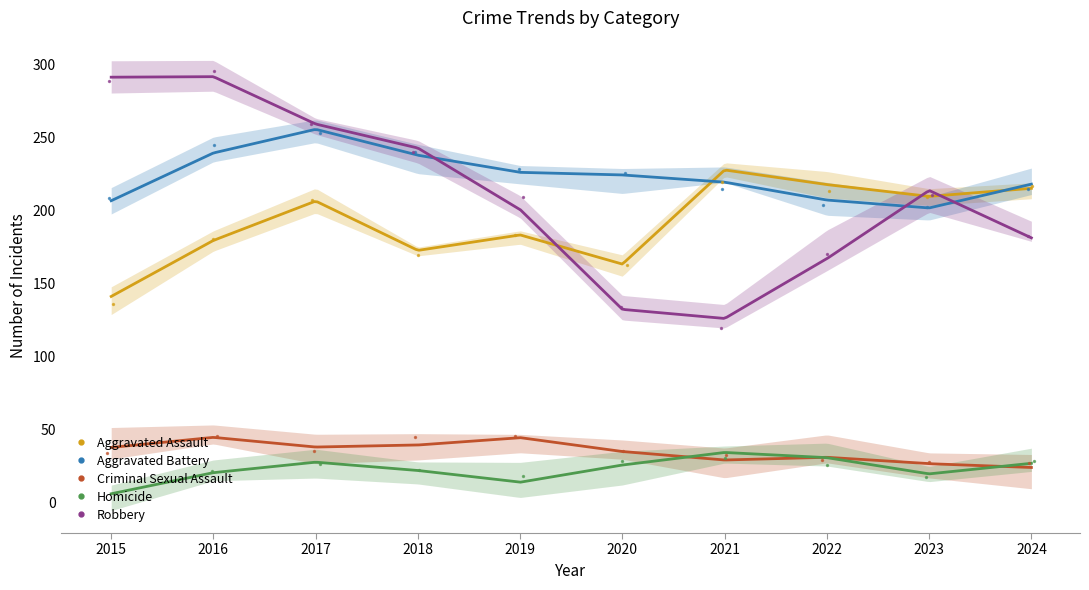

Which series reaches the maximum Y coordinate?

Robbery